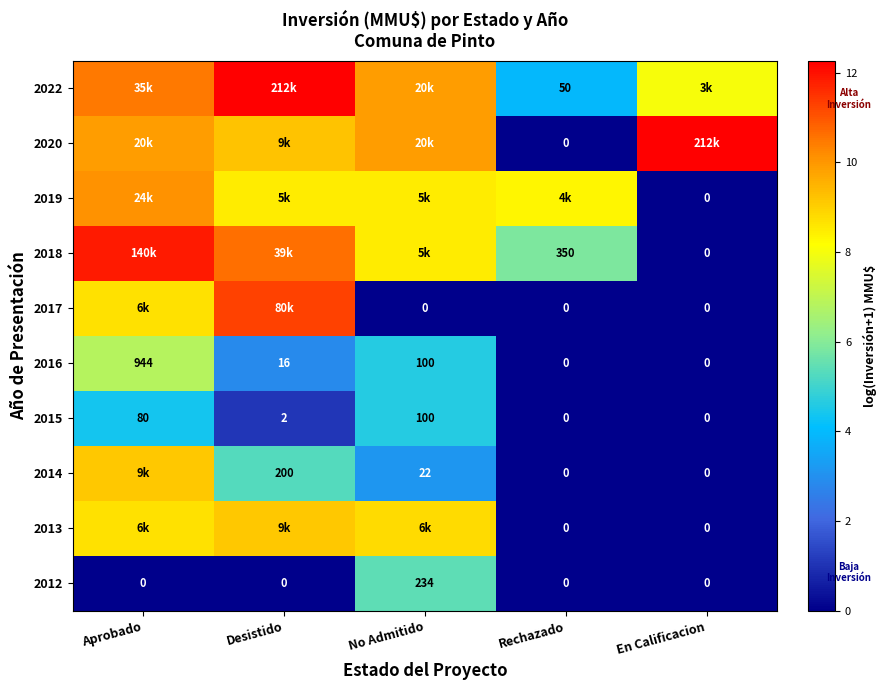

What is the difference between the highest and lowest values at Aprobado?

11.9